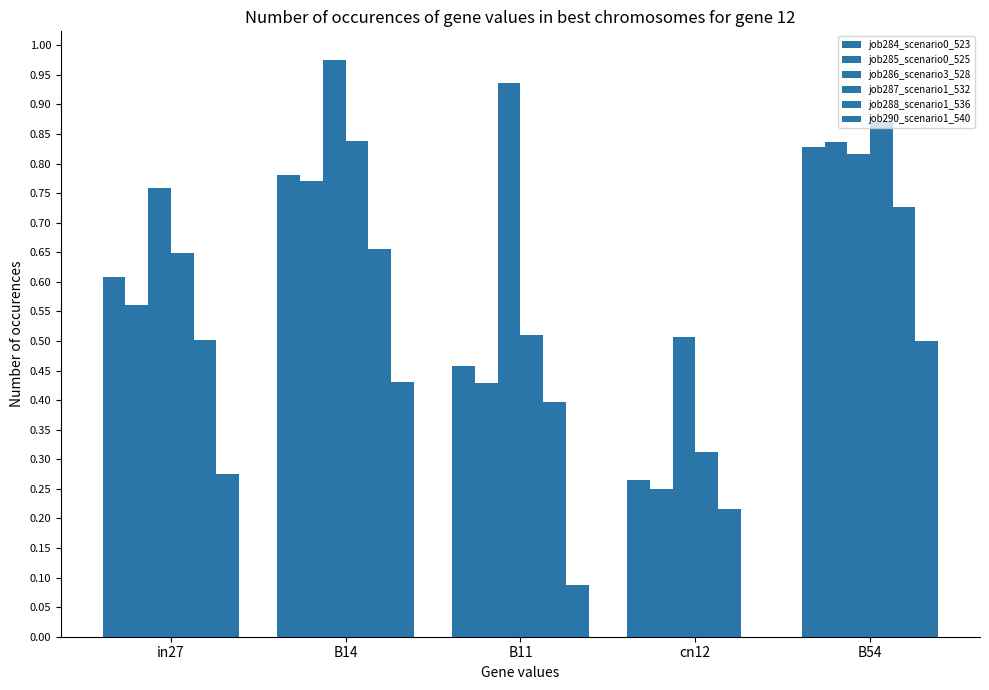

Reading left to right, transcribe all the data shown in this chart.

job284_scenario0_523: in27=0.6	B14=0.8	B11=0.5	cn12=0.3	B54=0.8
job285_scenario0_525: in27=0.6	B14=0.8	B11=0.4	cn12=0.3	B54=0.8
job286_scenario3_528: in27=0.8	B14=1.0	B11=0.9	cn12=0.5	B54=0.8
job287_scenario1_532: in27=0.6	B14=0.8	B11=0.5	cn12=0.3	B54=0.9
job288_scenario1_536: in27=0.5	B14=0.7	B11=0.4	cn12=0.2	B54=0.7
job290_scenario1_540: in27=0.3	B14=0.4	B11=0.1	cn12=0.0	B54=0.5